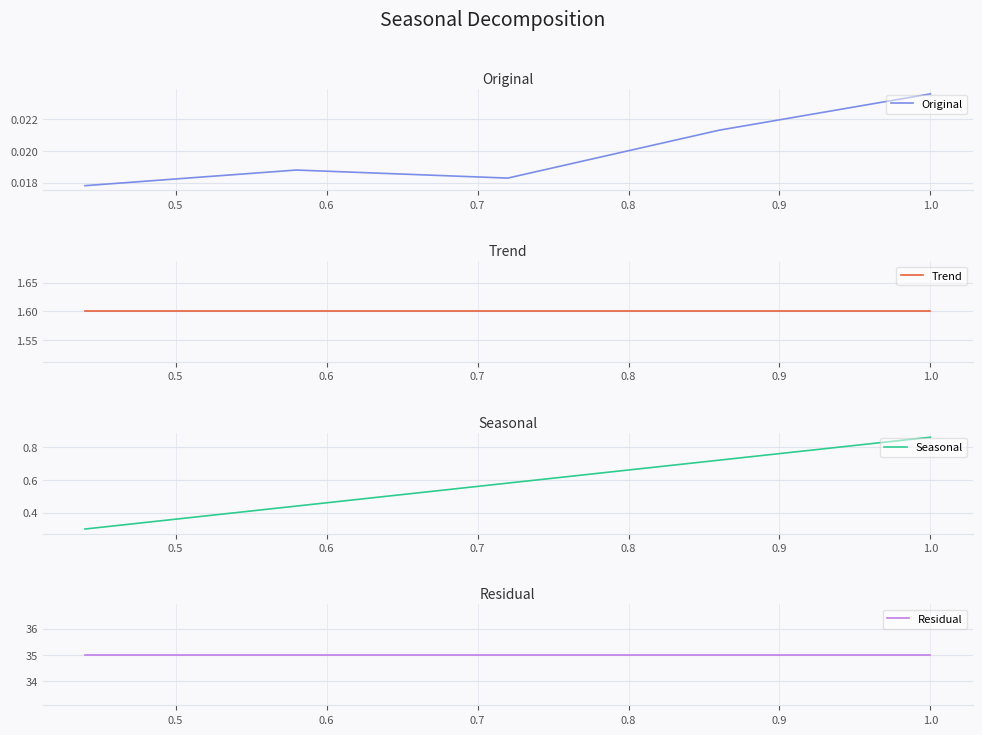

Which series has the largest total across all categories?

Residual